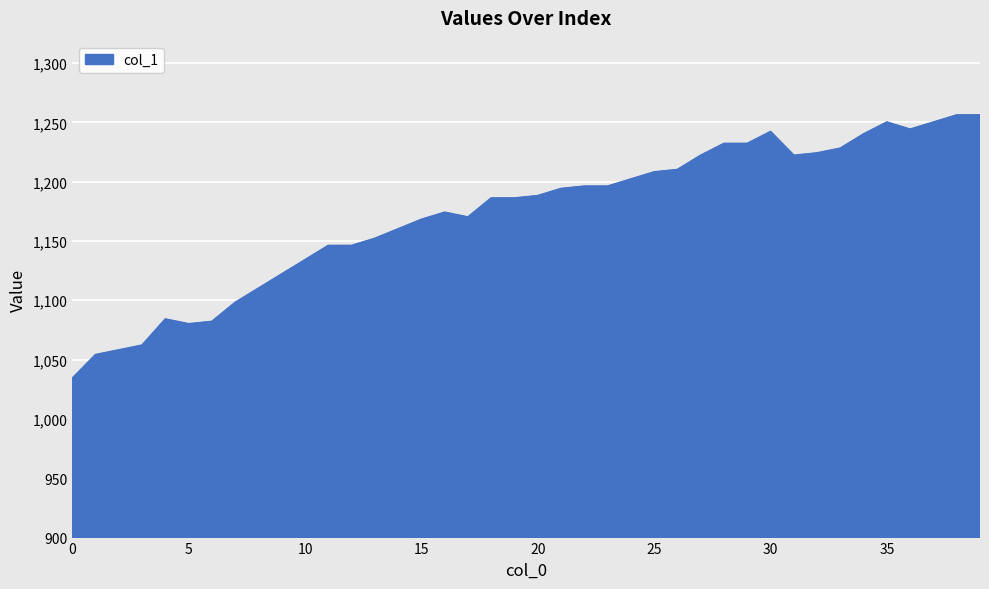

What is the difference between the maximum and minimum values?

222